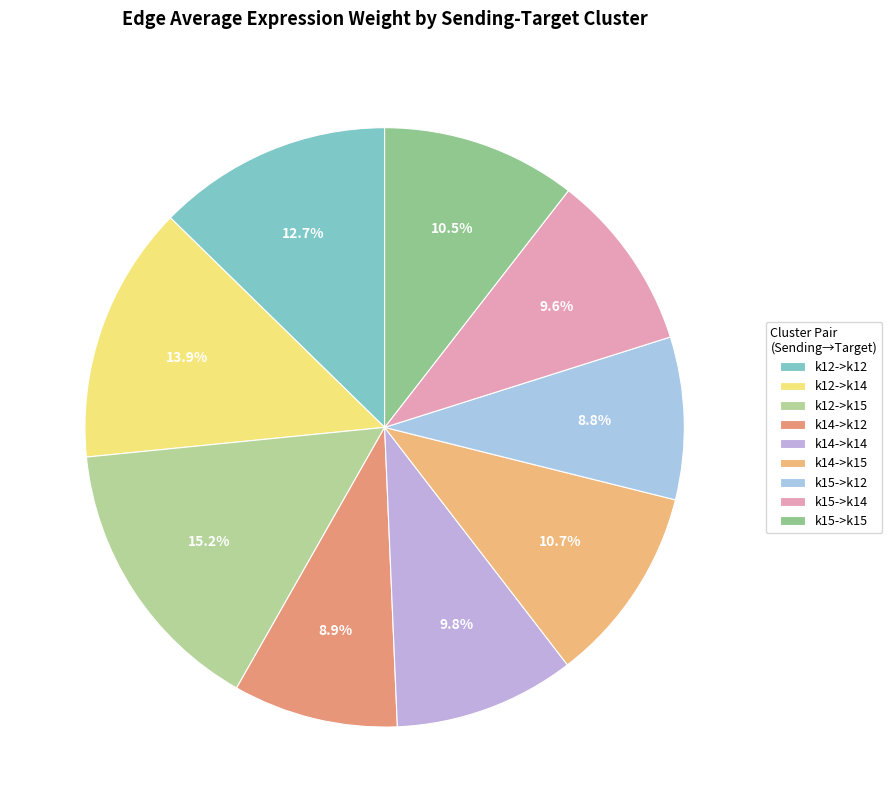

Between k14->k15 and k15->k14, which is larger?

k14->k15